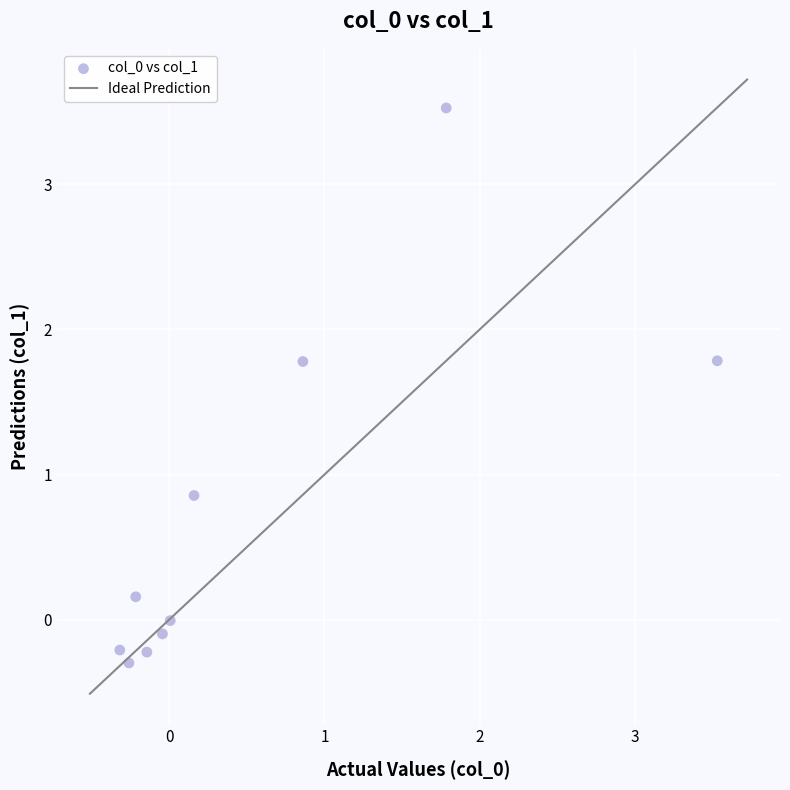

What Y value in the scatter plot is closest to 1?

0.9